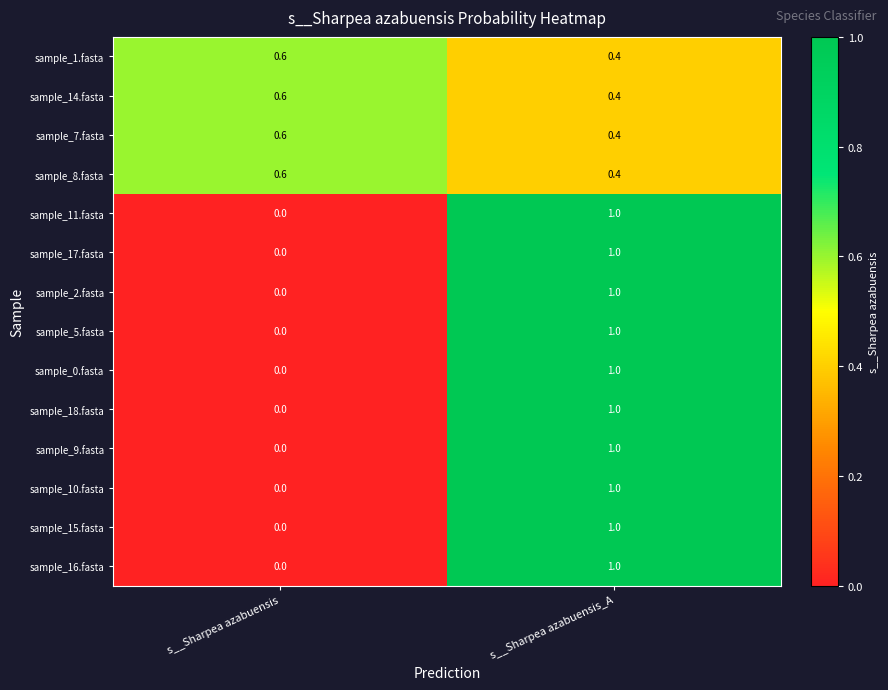

What is the average value of the sample_7.fasta series?

0.5